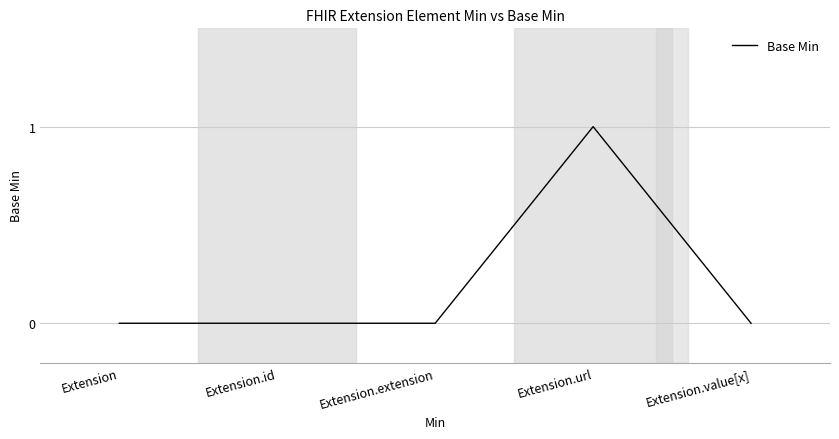

How many lines are shown in the chart?

1